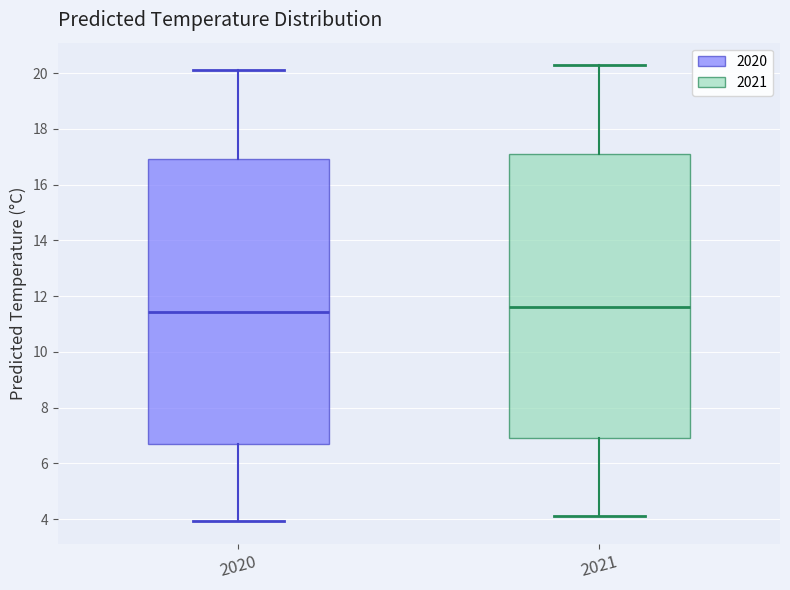

Where is the lower edge of the box at x = 2020 on the y-axis? The values are not printed on the chart, so give them approximately, as read against the axis.

6.8